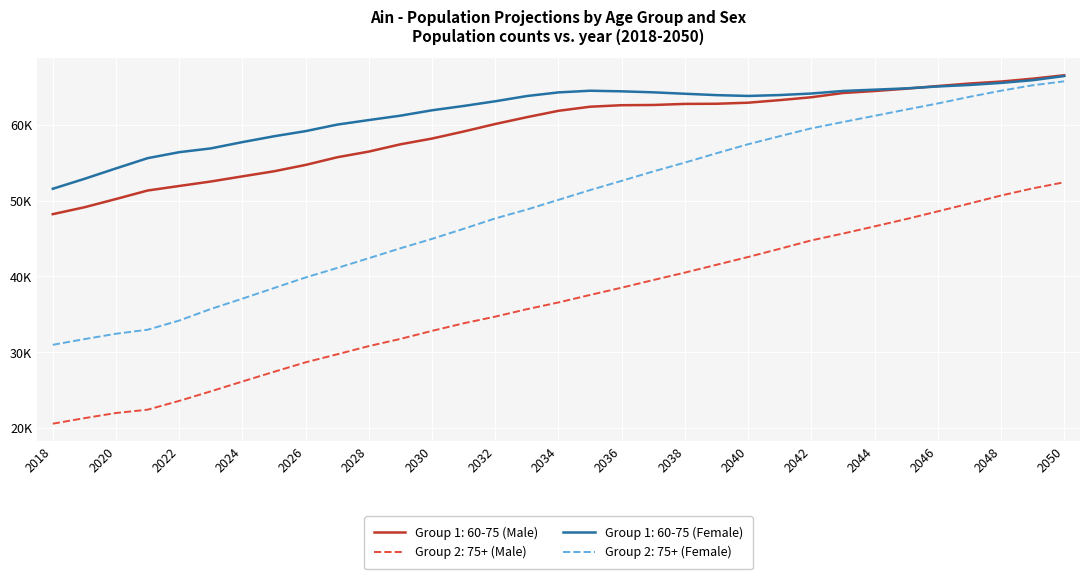

What is the value of the Group 1: 60-75 (Female) point at the 13th from the left?

61910